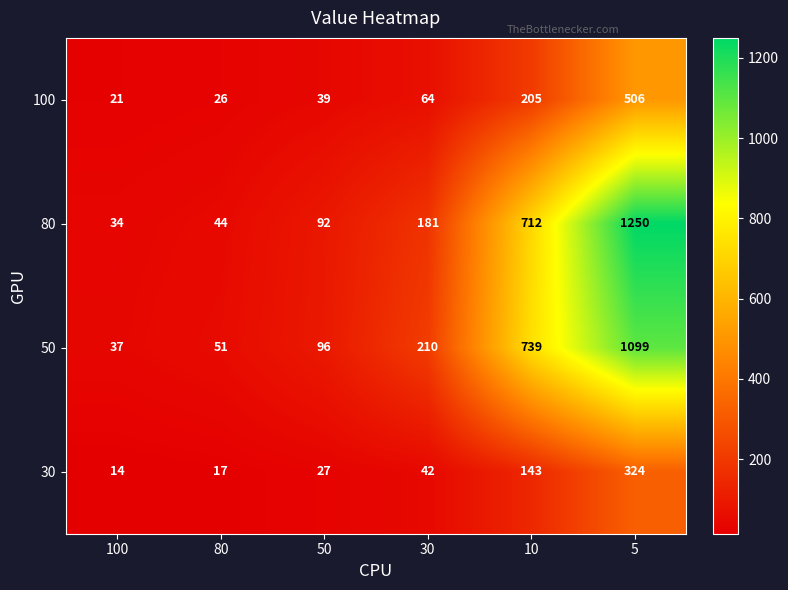

What is the approximate value of 100 at 80?

26